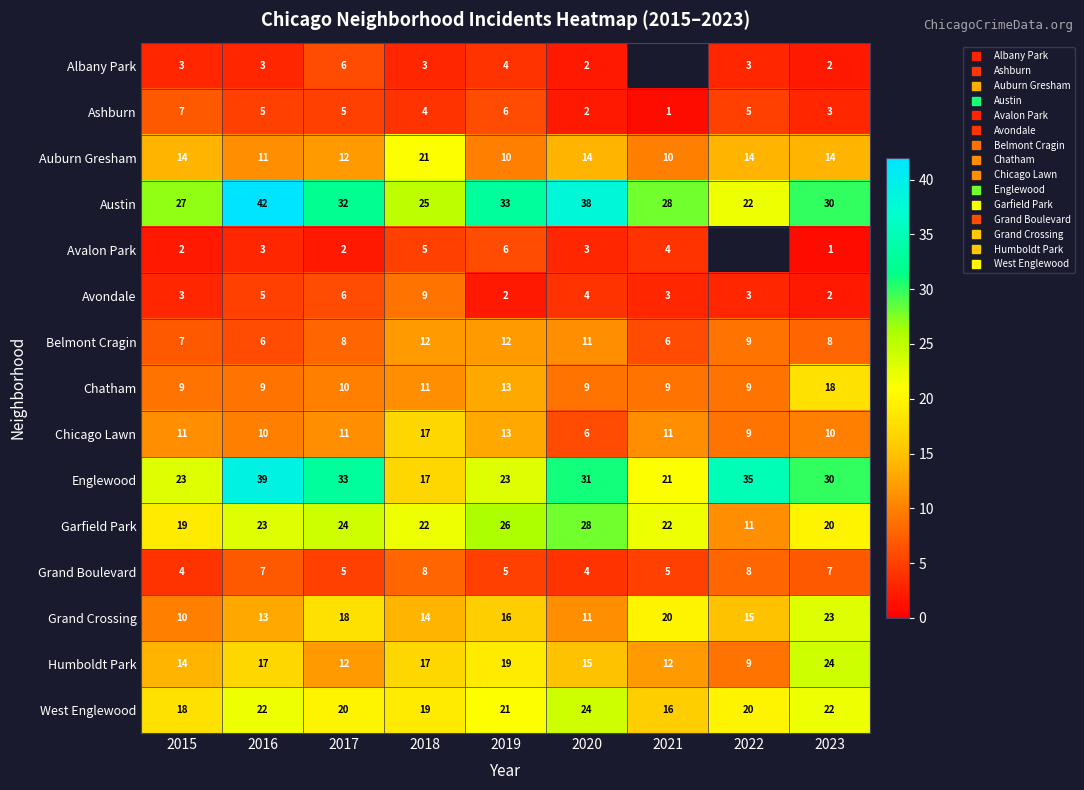

List the labels in order of Garfield Park value, largest first.

2020, 2019, 2017, 2016, 2018, 2021, 2023, 2015, 2022